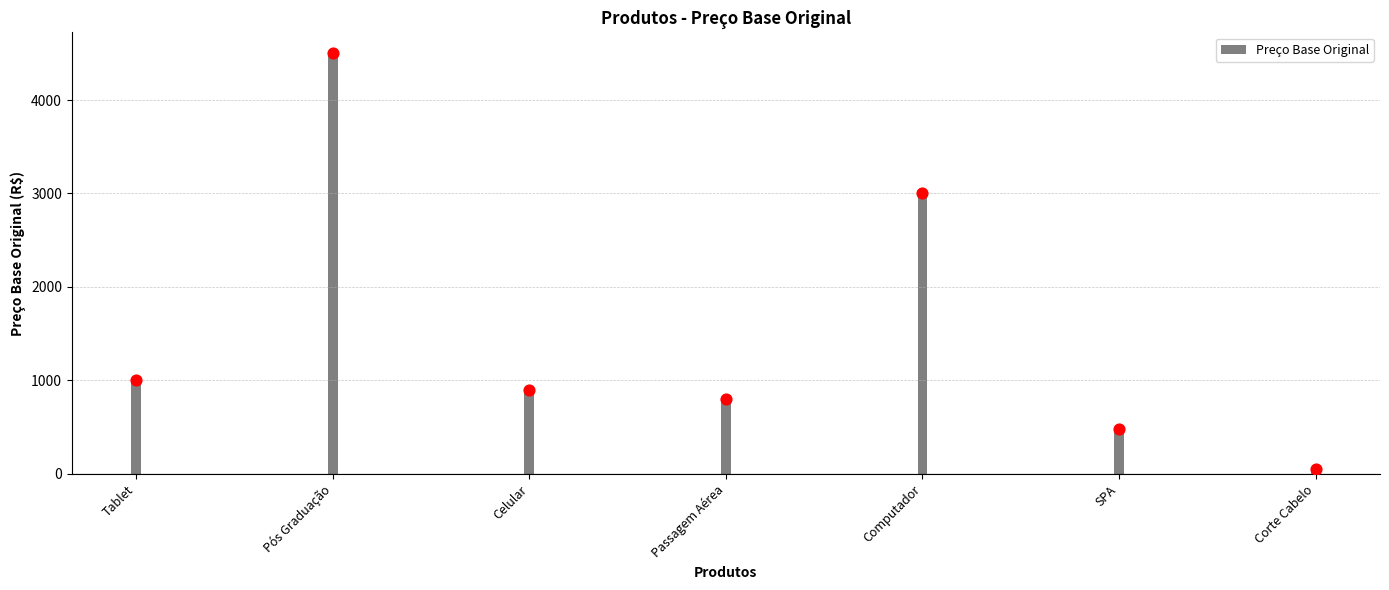

What is the change in value from Passagem Aérea to Corte Cabelo?

-749.0